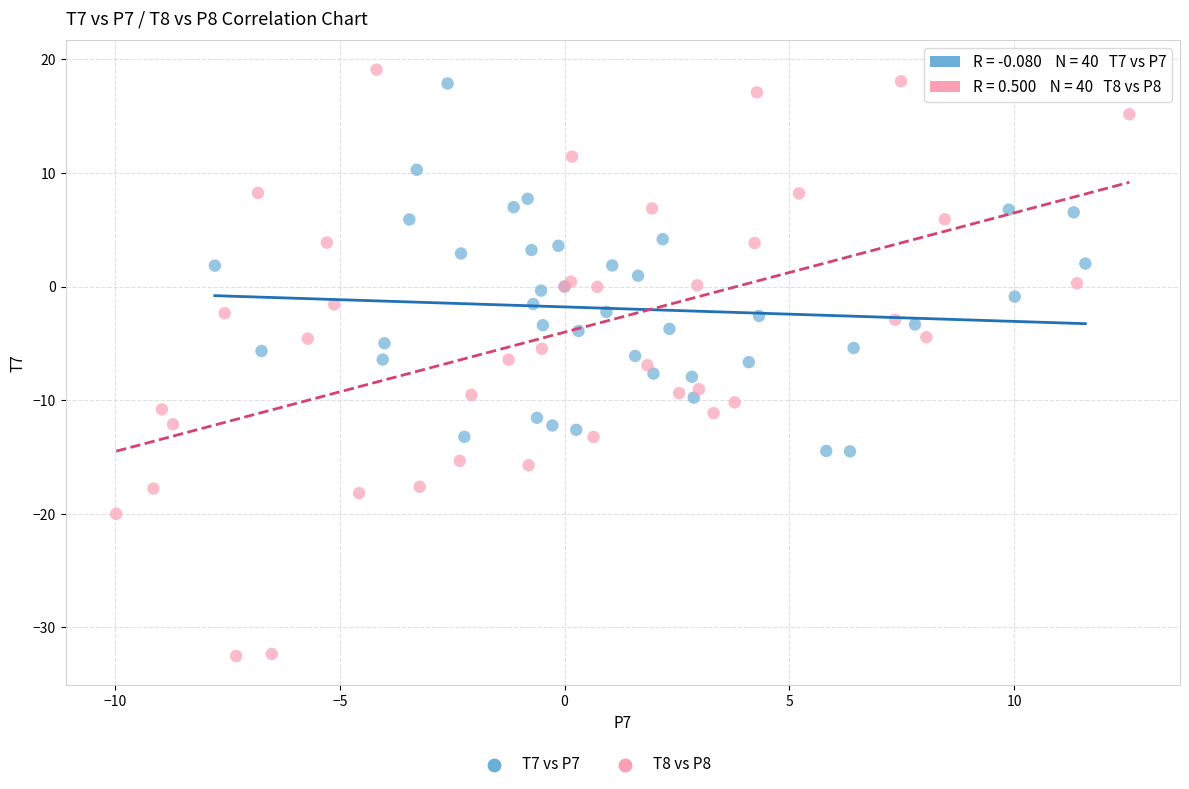

Which series reaches the minimum Y coordinate?

T8 vs P8